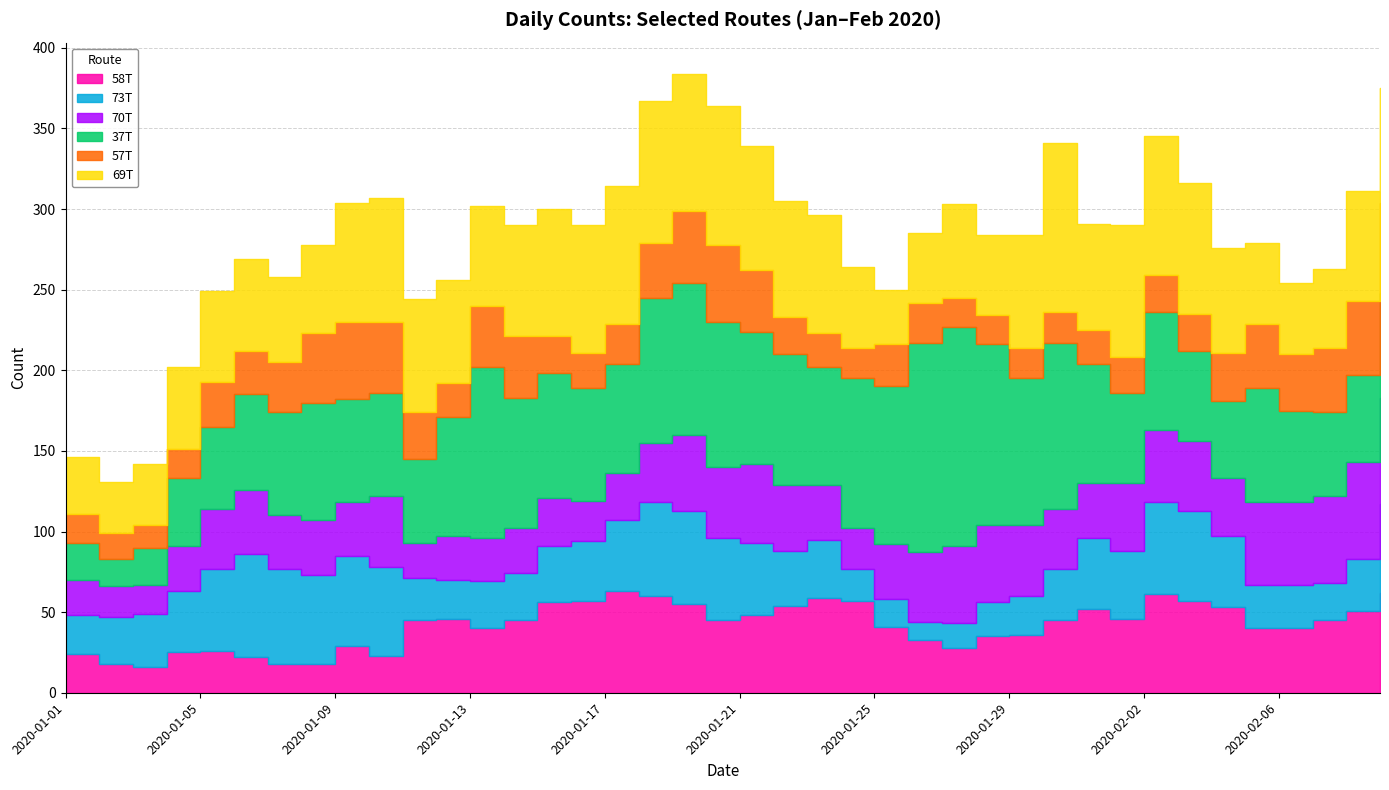

In 57T, how many points are higher than both neighbors (excluding endpoints)?

5